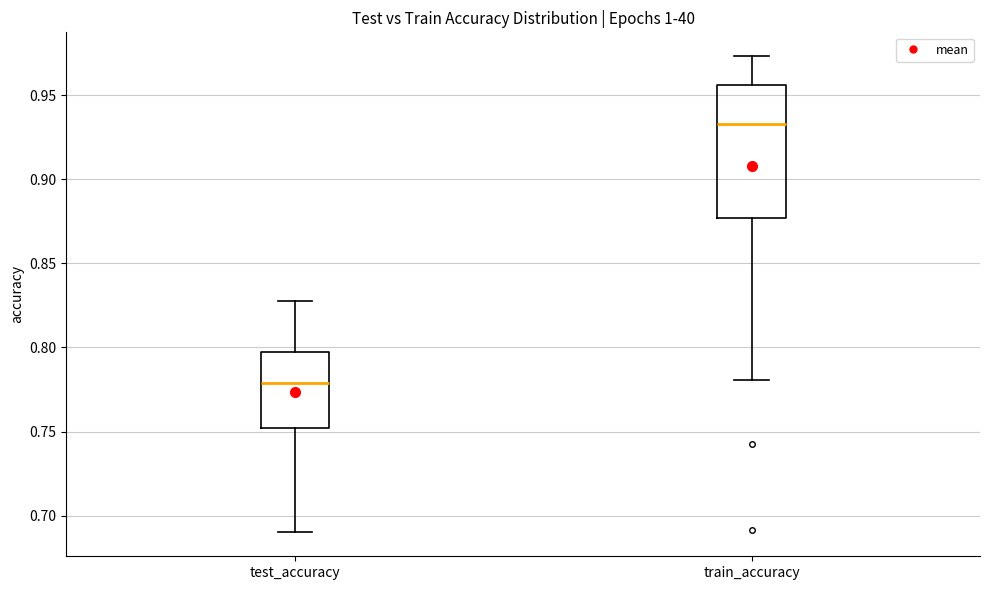

Reading left to right, transcribe this box plot: for each box, give where its median line is, the range the box spans, and where its two whiskers end, as read against the y-axis. The values are not printed on the chart, so give them approximately, as read against the axis.

test_accuracy: median 0.780, box 0.750 to 0.795, whiskers 0.690 to 0.830
train_accuracy: median 0.935, box 0.875 to 0.955, whiskers 0.780 to 0.975